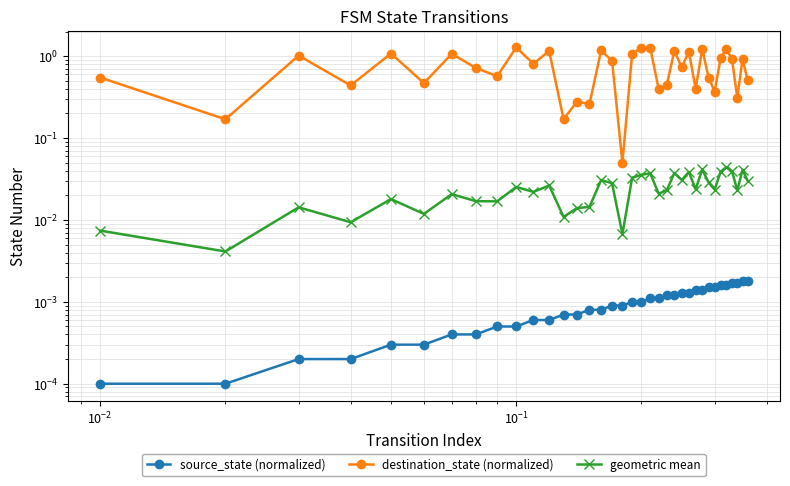

Which series has the widest spread of values?

destination_state (normalized)